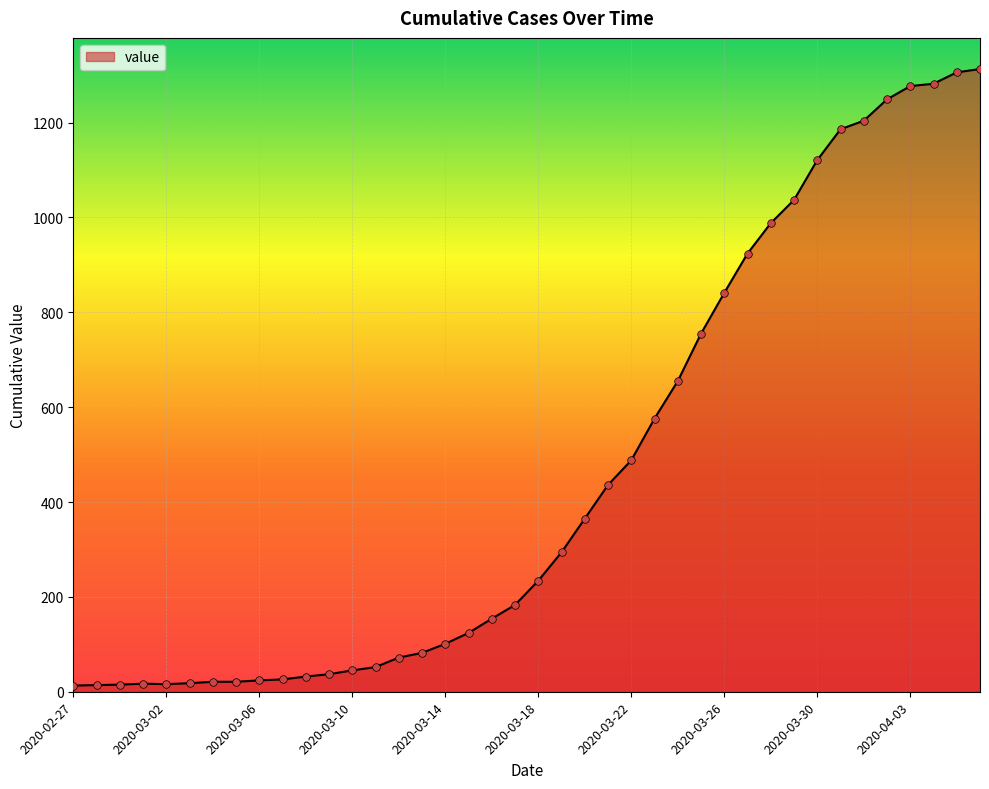

What is the greatest value displayed?

1313